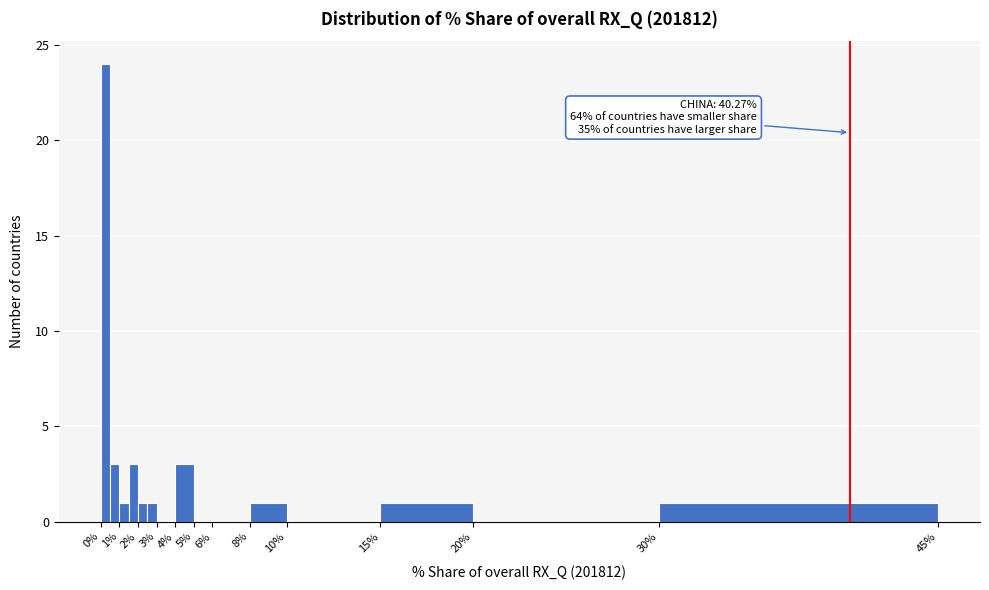

Over which range of the x-axis is the bar tallest?

0.0 to 0.5